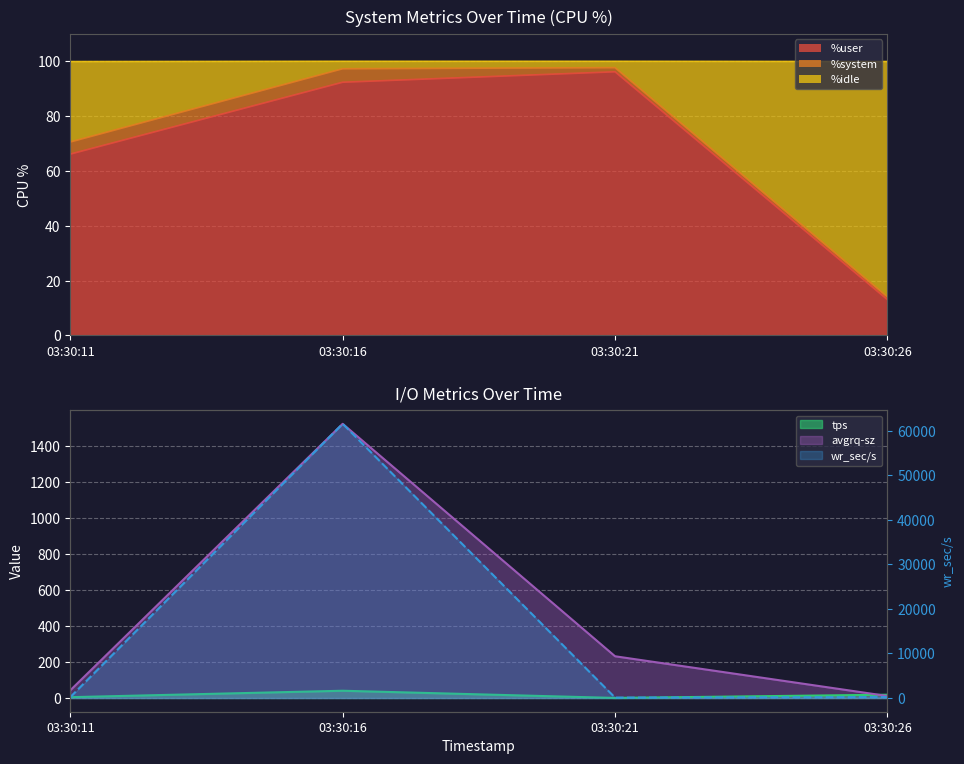

What is the value of the wr_sec/s point at the 1st from the left?

196.8